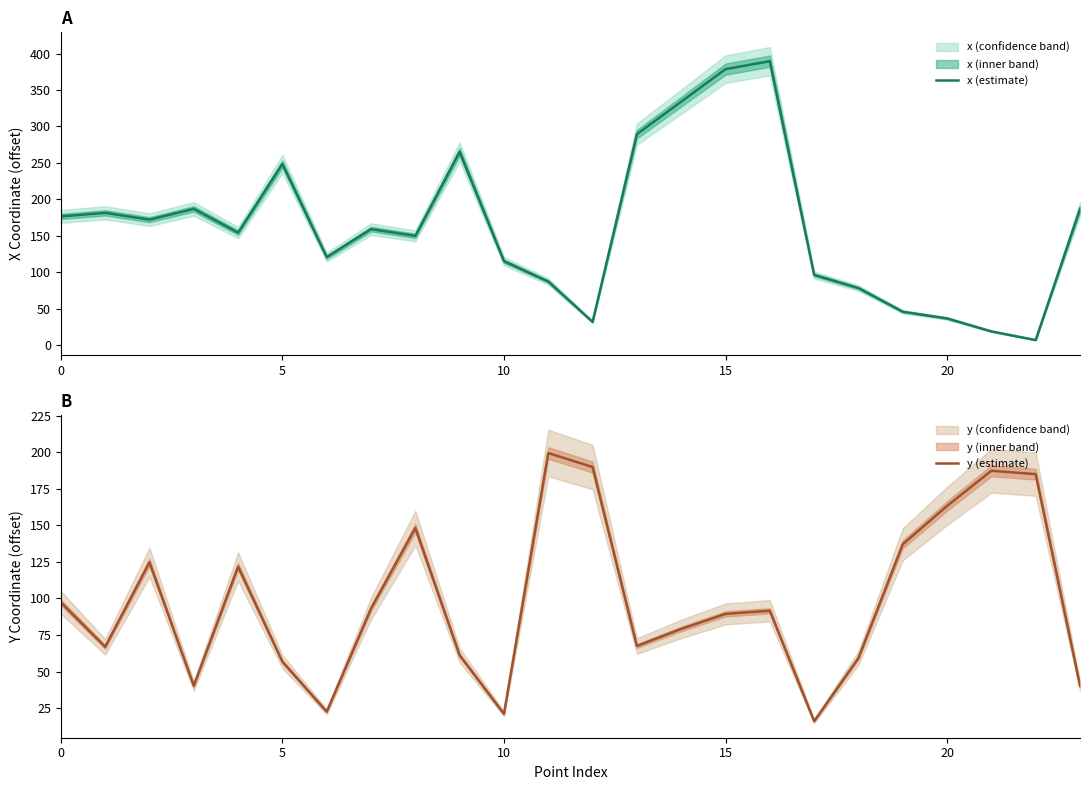

True or false: y (estimate) has more than 0 points higher than both neighbors.

True